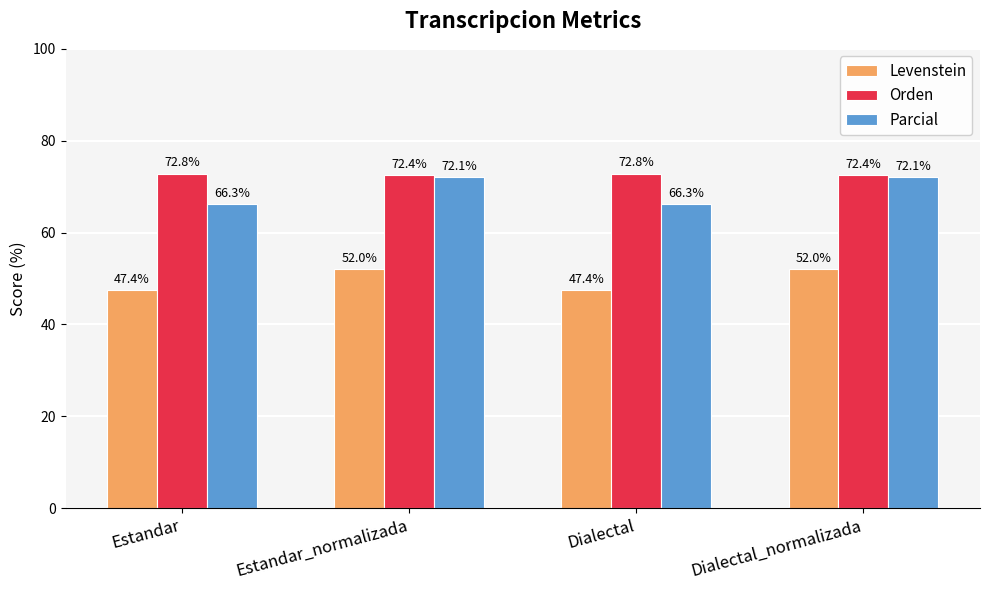

Which series changed the most between Estandar and Estandar_normalizada?

Parcial